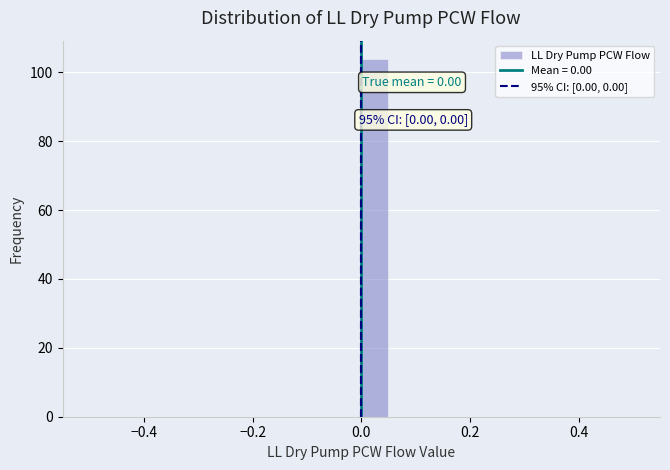

Read against the x-axis, roughly where is the centre of the tallest bar?

0.02